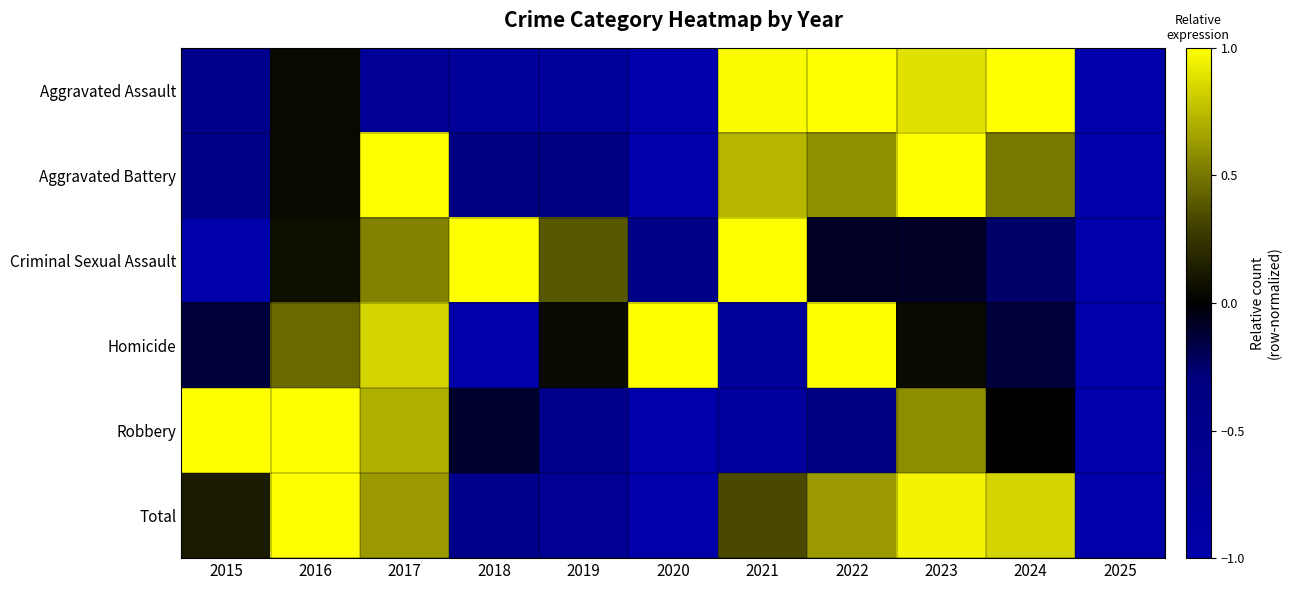

Reading right to left, what are all the values shown in this chart?

Aggravated Assault: 2025=-1.0	2024=1.0	2023=0.9	2022=1.0	2021=1.0	2020=-1.0	2019=-0.7	2018=-0.7	2017=-0.7	2016=0.0	2015=-0.5
Aggravated Battery: 2025=-1.0	2024=0.5	2023=1.0	2022=0.6	2021=0.7	2020=-1.0	2019=-0.4	2018=-0.4	2017=1.0	2016=0.0	2015=-0.4
Criminal Sexual Assault: 2025=-1.0	2024=-0.2	2023=-0.1	2022=-0.1	2021=1.0	2020=-0.4	2019=0.4	2018=1.0	2017=0.5	2016=0.1	2015=-1.0
Homicide: 2025=-1.0	2024=-0.1	2023=0.1	2022=1.0	2021=-0.7	2020=1.0	2019=0.1	2018=-1.0	2017=0.8	2016=0.4	2015=-0.1
Robbery: 2025=-1.0	2024=-0.0	2023=0.6	2022=-0.4	2021=-0.8	2020=-1.0	2019=-0.5	2018=-0.1	2017=0.7	2016=1.0	2015=1.0
Total: 2025=-1.0	2024=0.8	2023=1.0	2022=0.6	2021=0.3	2020=-1.0	2019=-0.6	2018=-0.5	2017=0.6	2016=1.0	2015=0.1